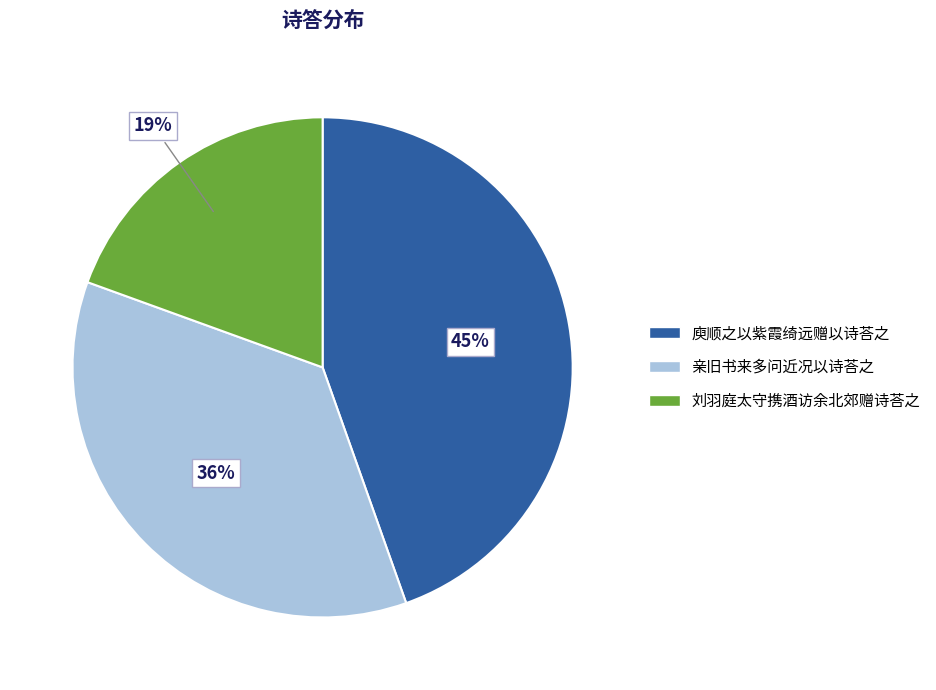

Is 刘羽庭太守携酒访余北郊赠诗荅之 the majority of the pie?

No